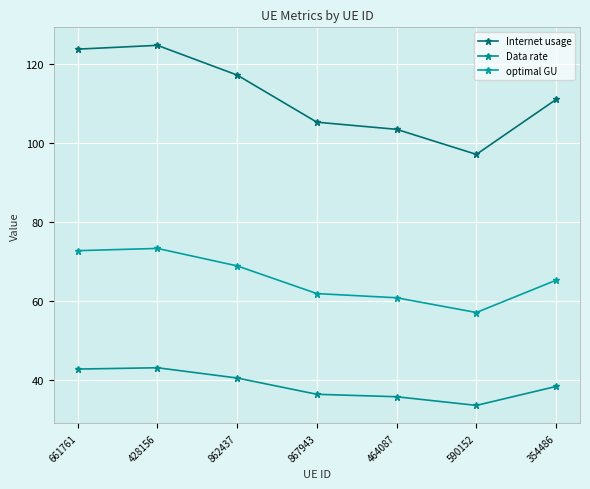

Count the number of data series in this chart.

3